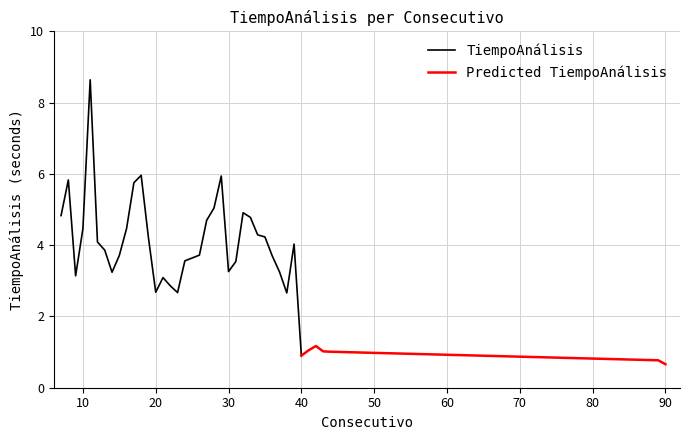

How many interior local valleys (lower than both neighbors) does the data have?

7